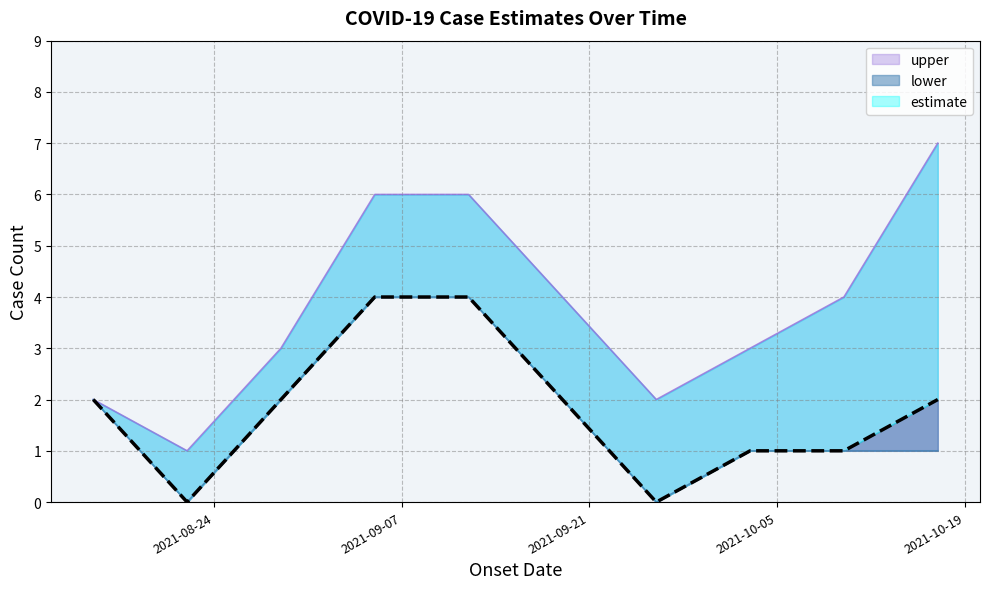

What is the highest value of the upper series?

7